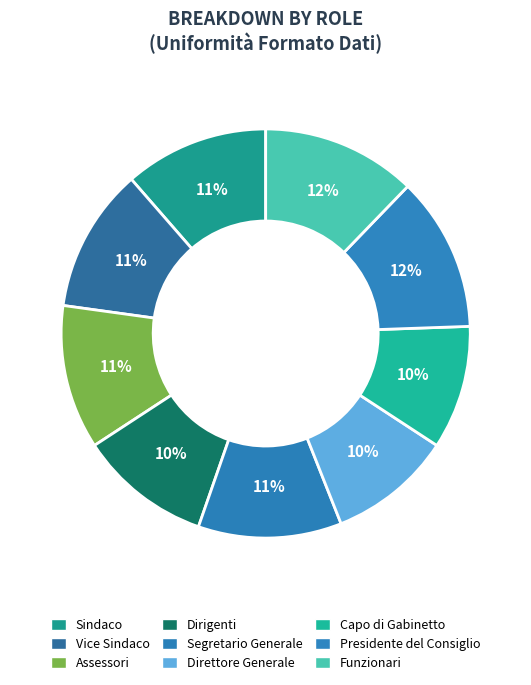

Count the number of slices in the pie.

9